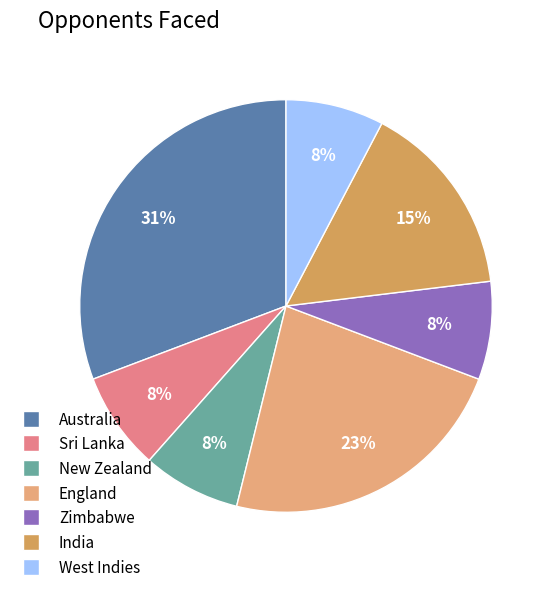

Count the number of slices in the pie.

7